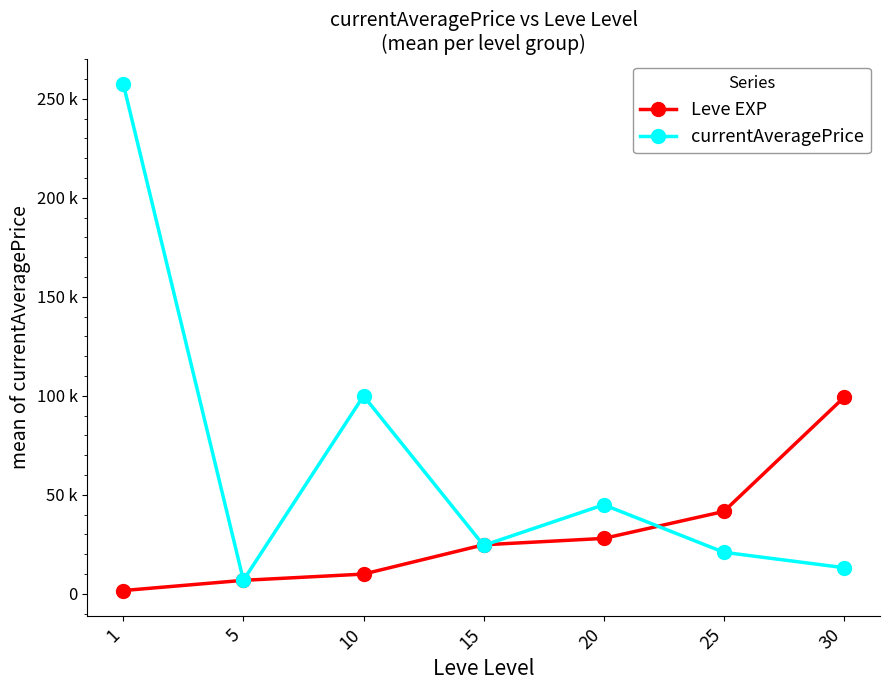

True or false: currentAveragePrice and Leve EXP cross at least once.

True